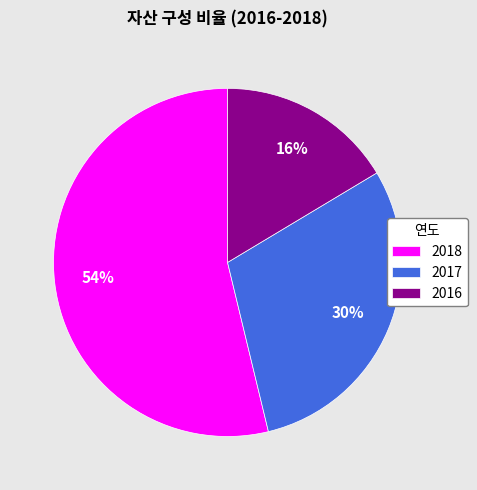

Is there a majority slice in this chart?

Yes